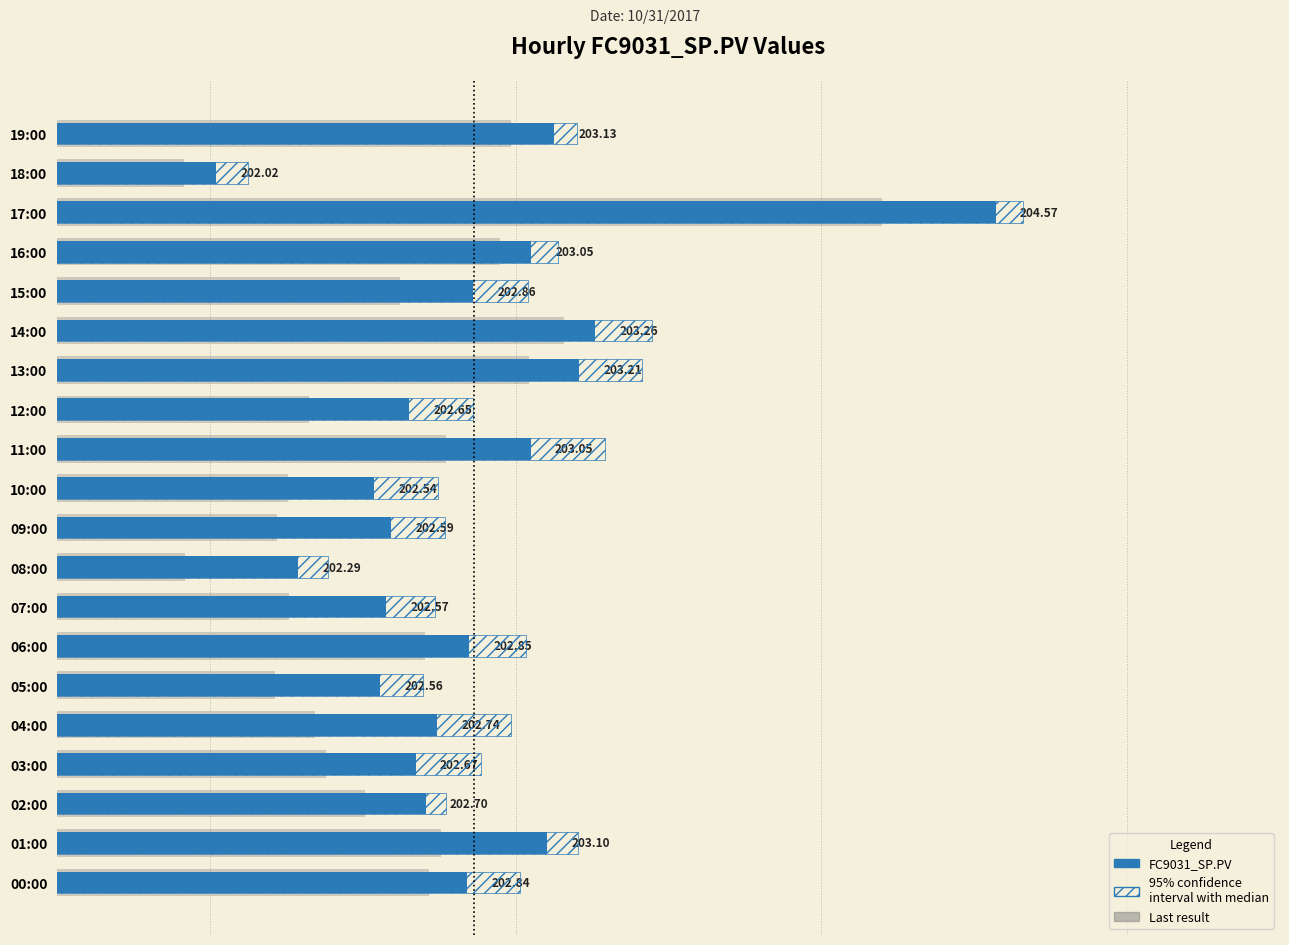

What is the average value of the Last result series?

202.6